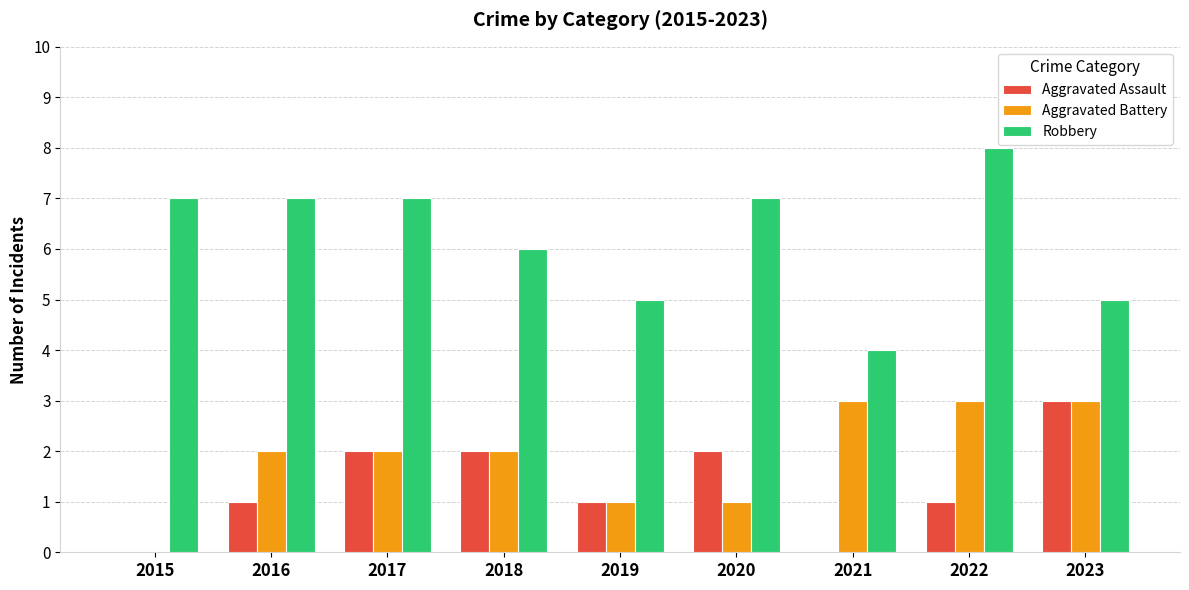

At which category is the sum across all series the highest?

2022